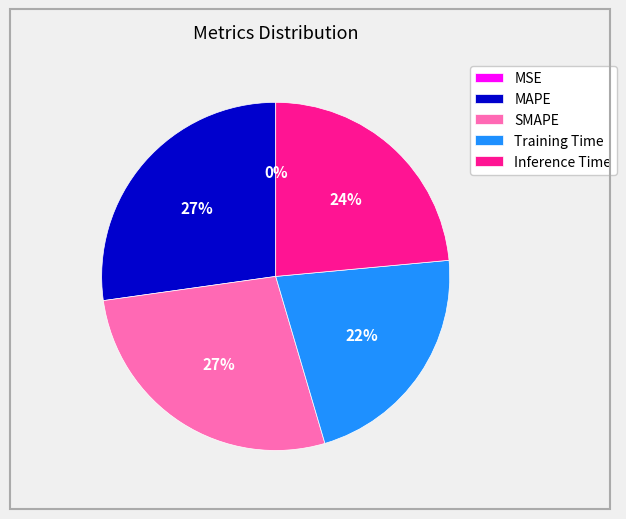

Is there any slice that represents more than half of the pie?

No